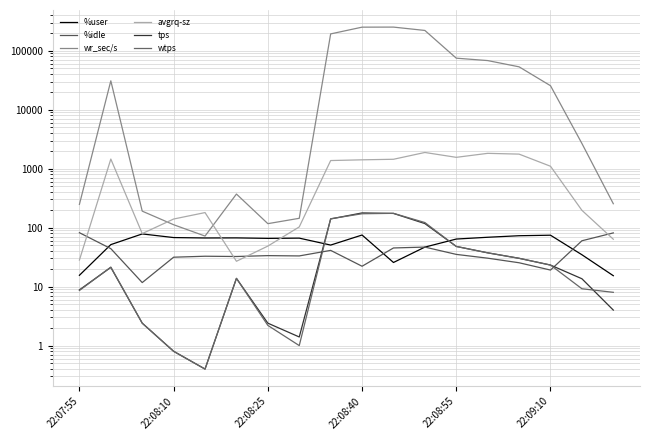

What is the label of the 5th point from the left?

22:08:55